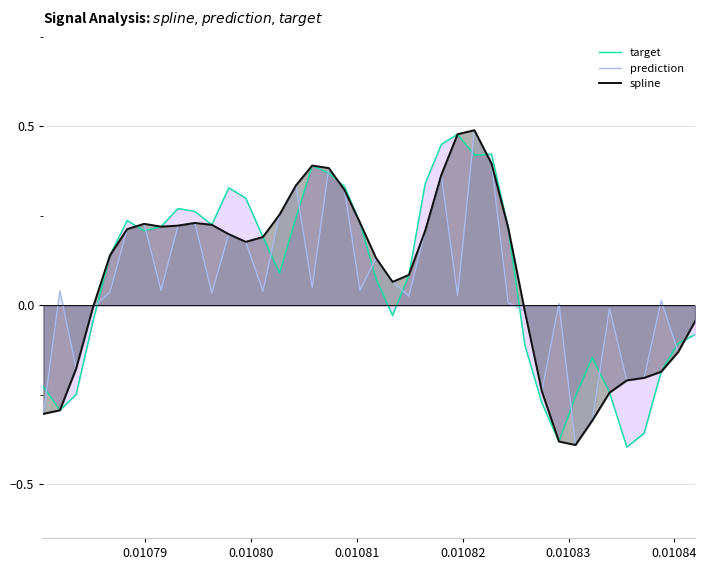

What is the maximum value shown in the chart?

0.5